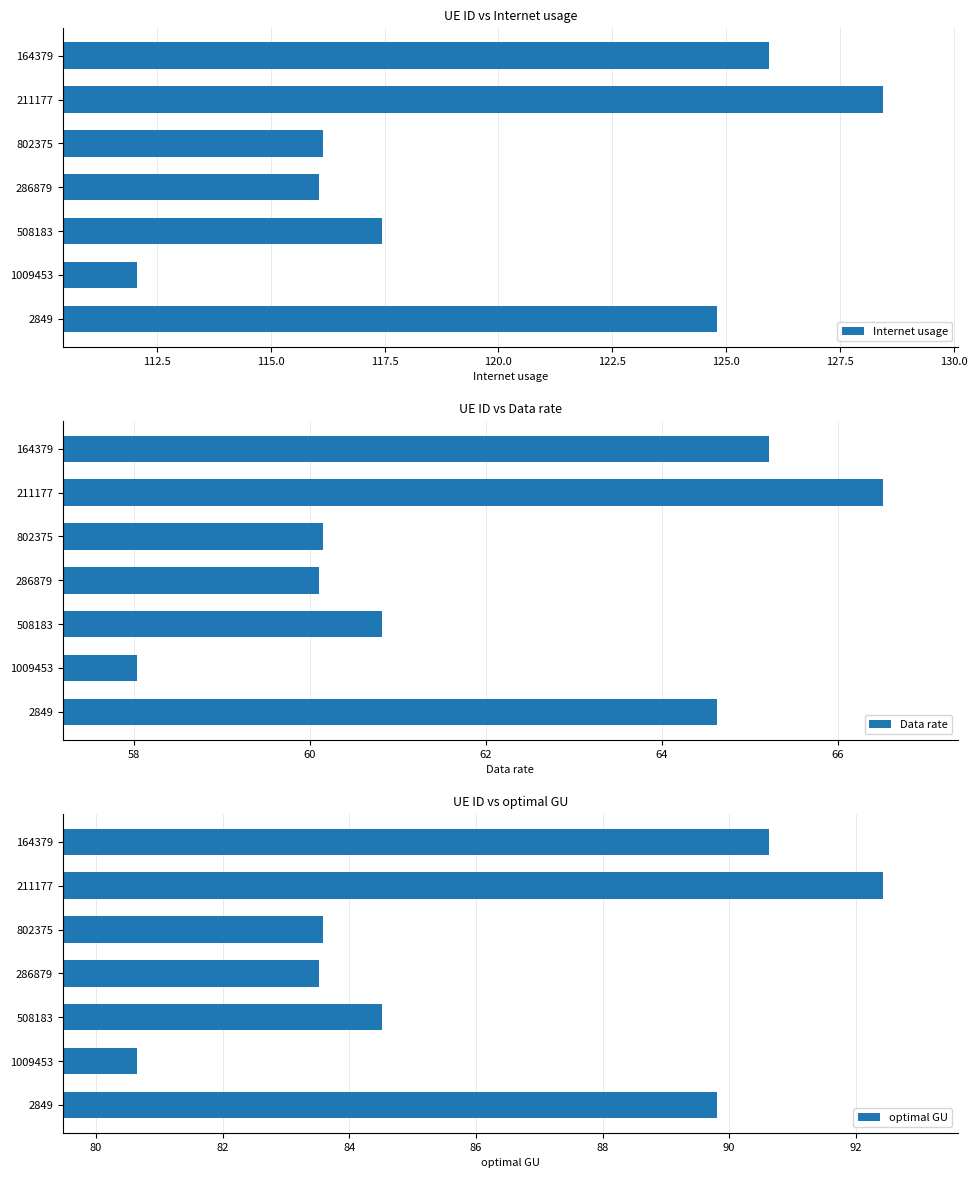

Is it true that Internet usage equals 128.5 at 211177?

True